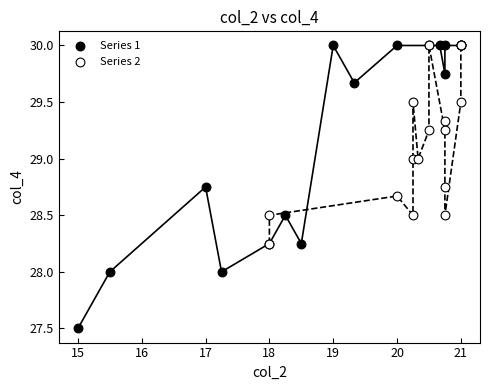

Which series contains the lowest Y value?

Series 1